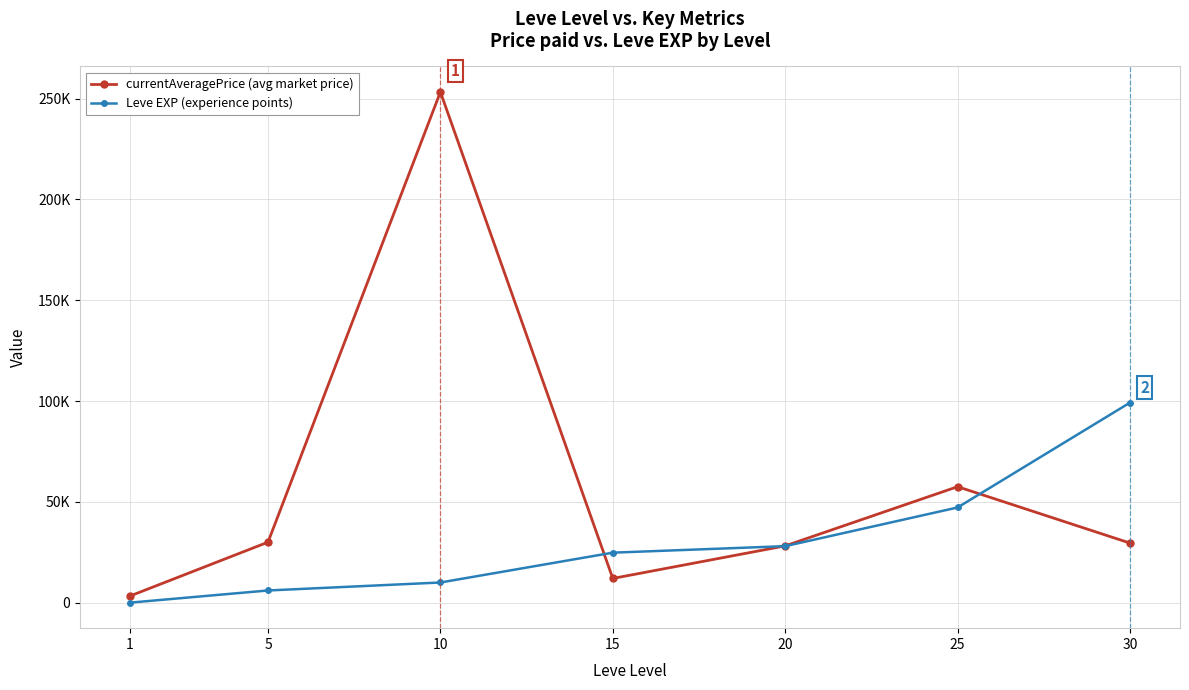

Rank the series by their maximum value, from highest to lowest.

currentAveragePrice (avg market price), Leve EXP (experience points)